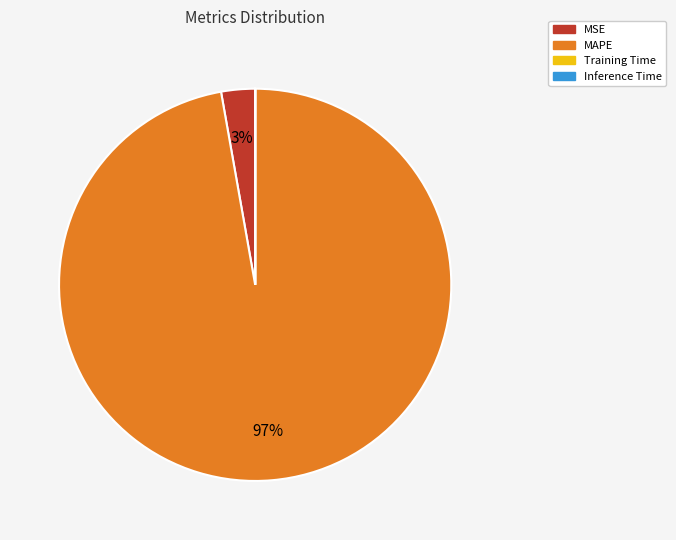

Which slice is the largest?

MAPE